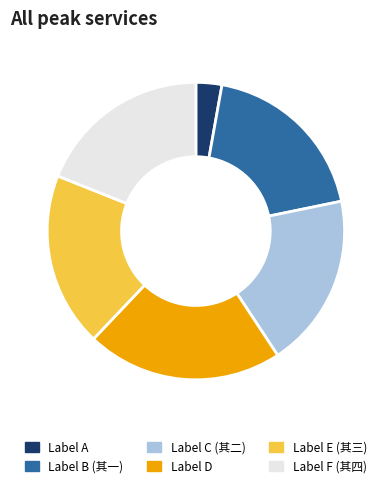

Does any single category account for the majority?

No